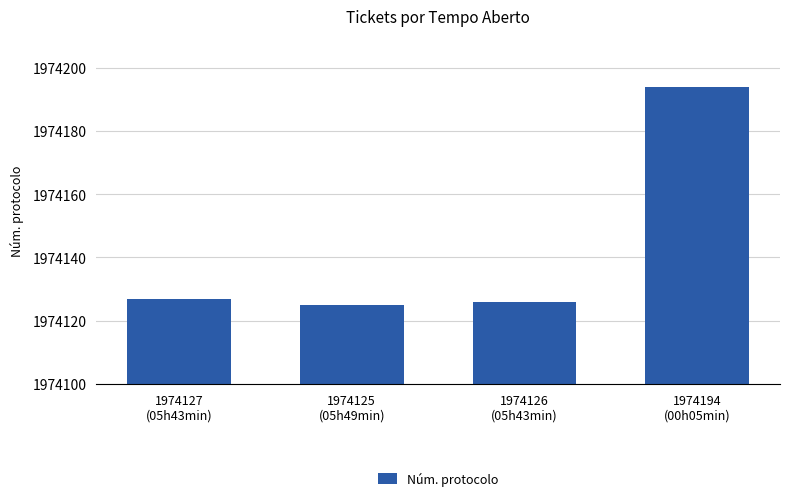

Rank the categories by value from lowest to highest.

1974125
(05h49min), 1974126
(05h43min), 1974127
(05h43min), 1974194
(00h05min)